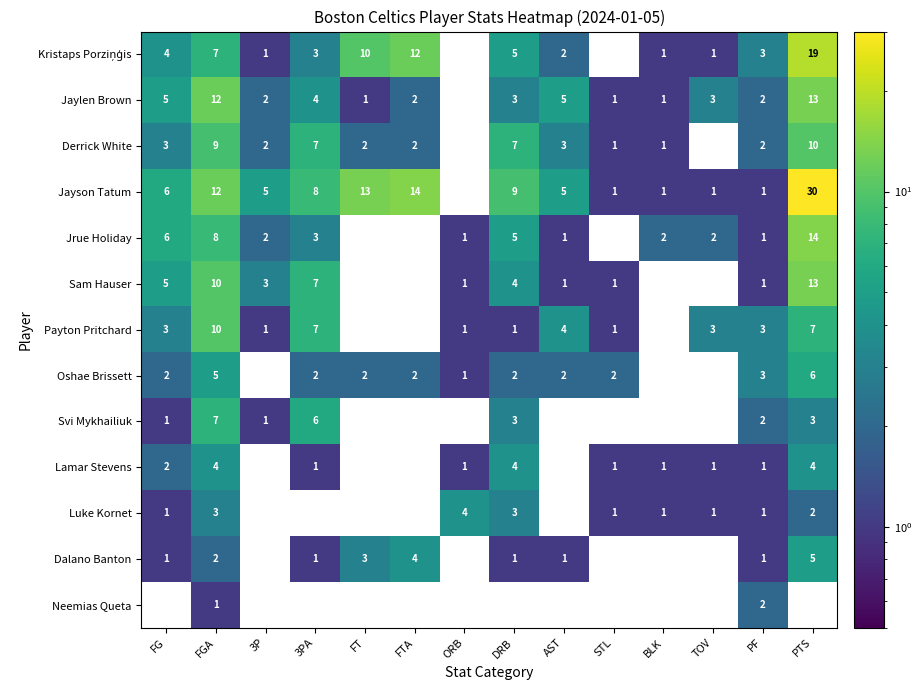

What is the sum of all Oshae Brissett values?

29